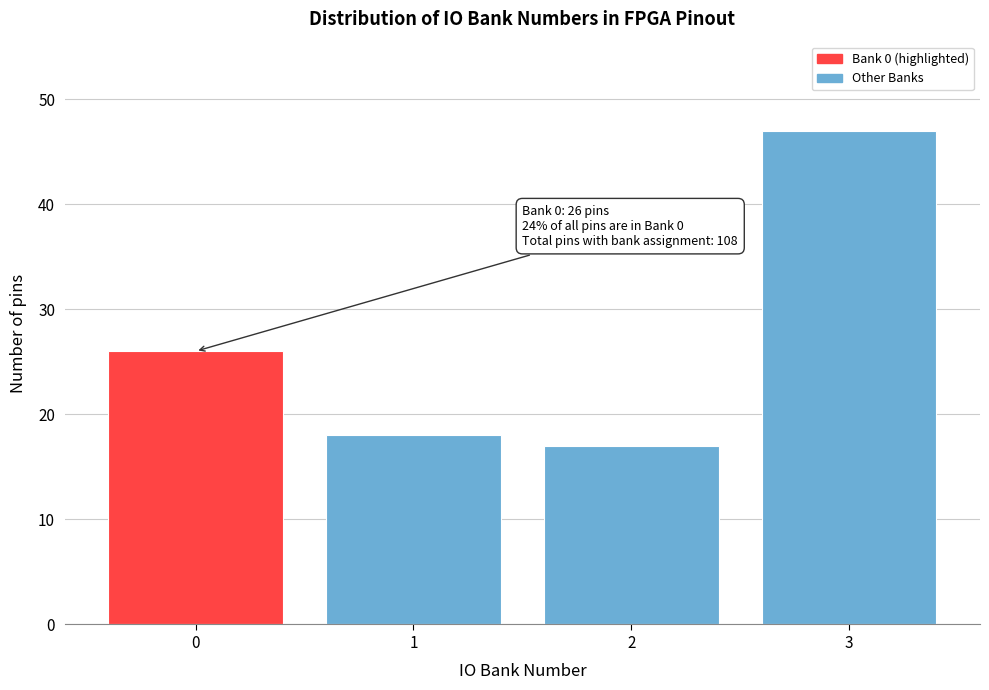

Reading right to left, transcribe all the data shown in this chart.

47	17	18	26